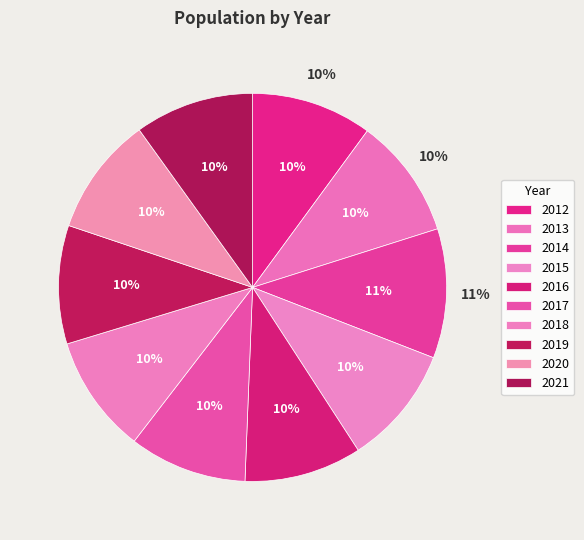

How many segments does this pie chart have?

10